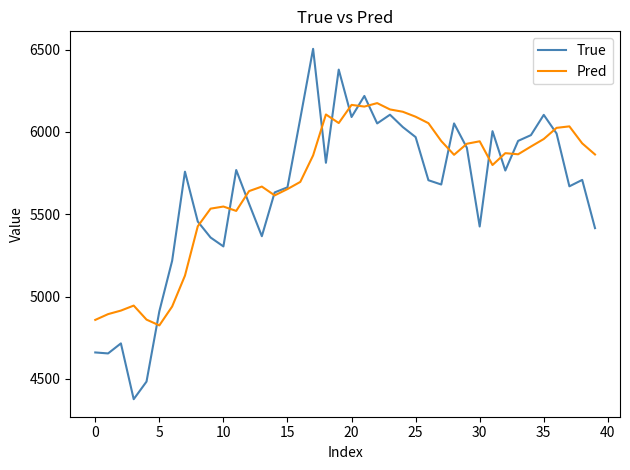

What is the maximum value shown in the chart?

6505.0